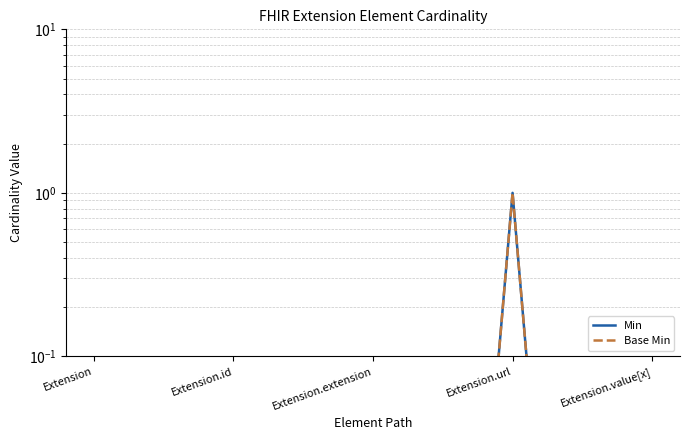

What is the sum of all Base Min values?

1.0